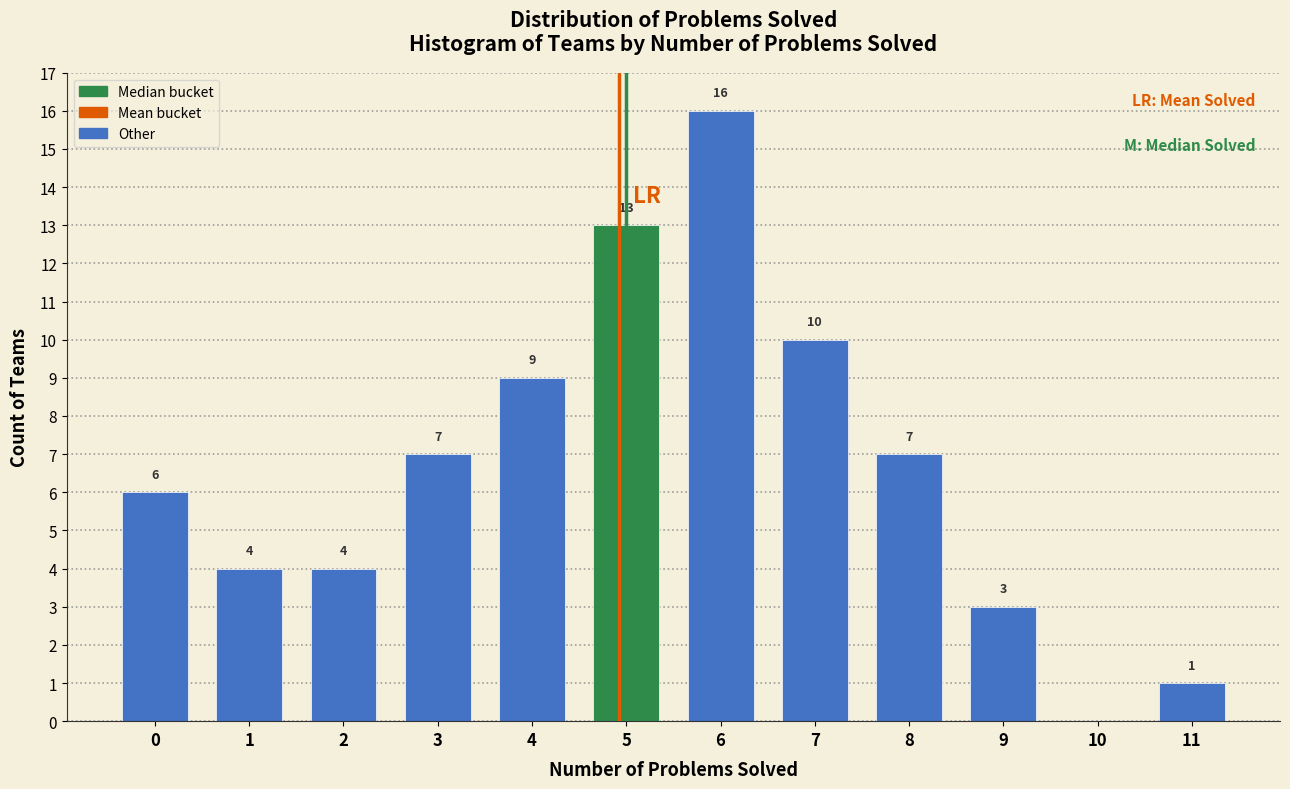

Reading left to right, list all the values displayed in this chart.

0=6	1=4	2=4	3=7	4=9	5=13	6=16	7=10	8=7	9=3	10=0	11=1